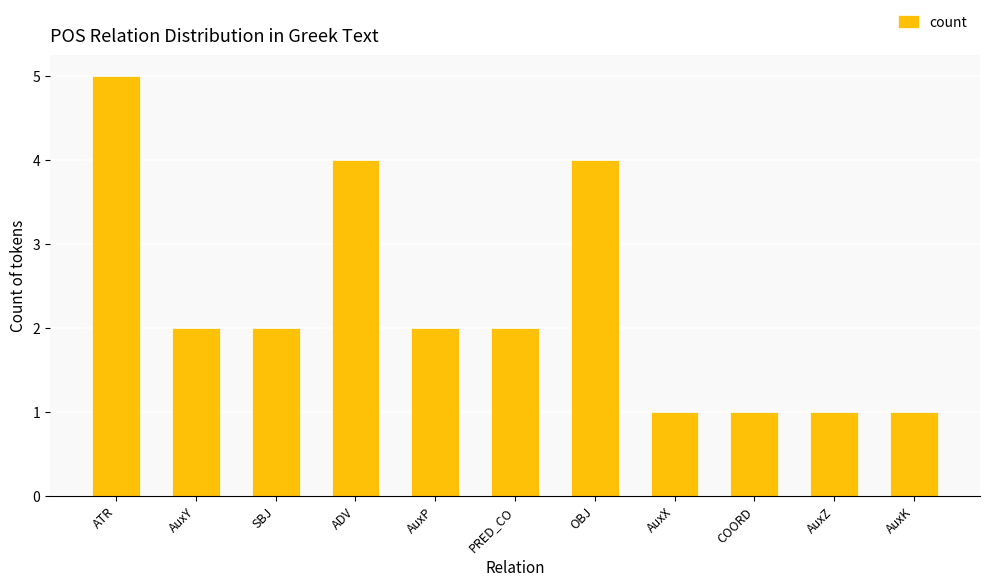

Reading left to right, extract all data points from this chart.

ATR=5	AuxY=2	SBJ=2	ADV=4	AuxP=2	PRED_CO=2	OBJ=4	AuxX=1	COORD=1	AuxZ=1	AuxK=1